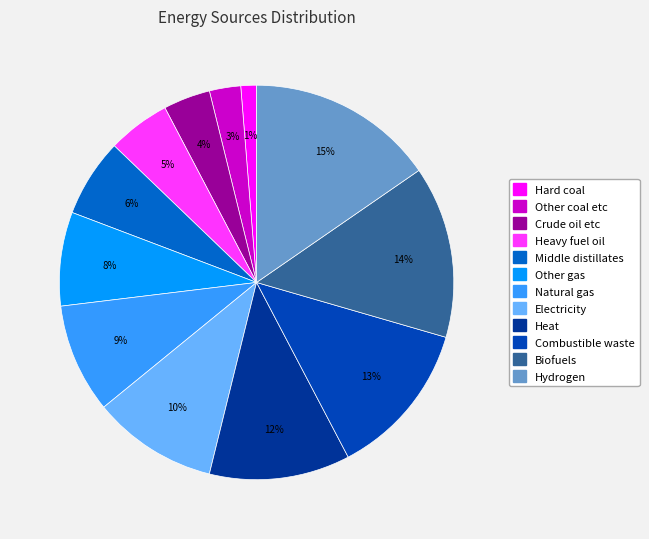

To the nearest percent, what portion does Natural gas represent?

9%